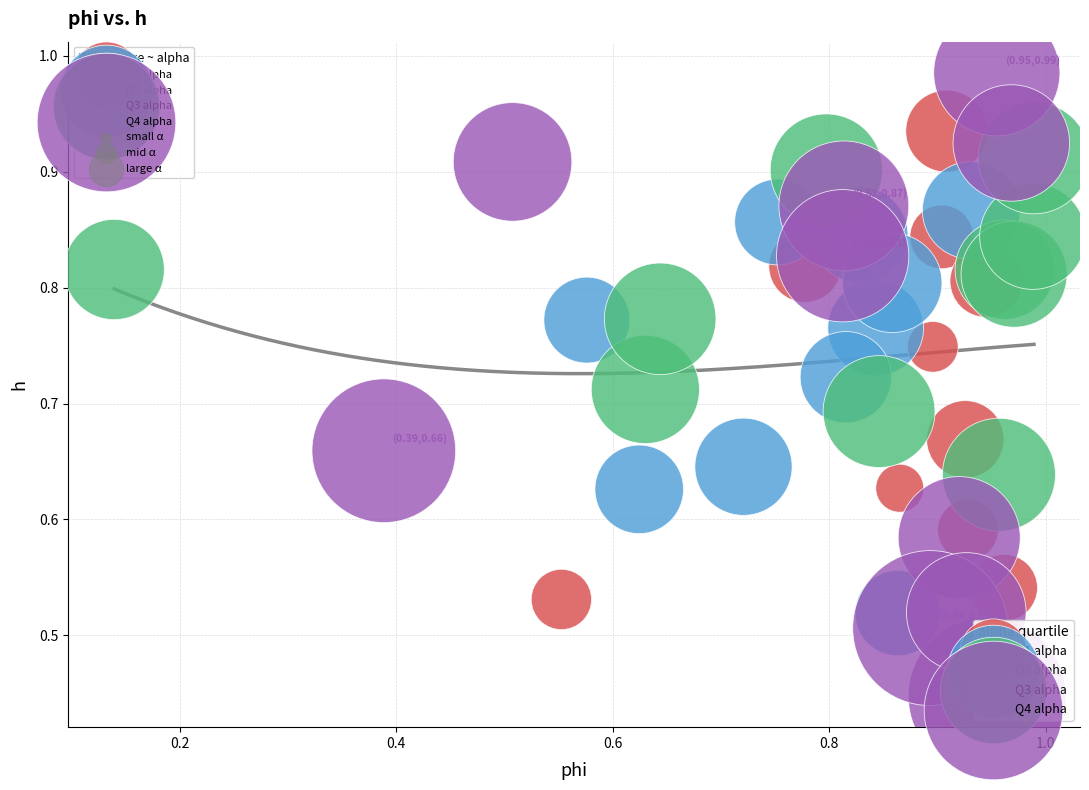

Which series contains the lowest Y value?

Q4 alpha